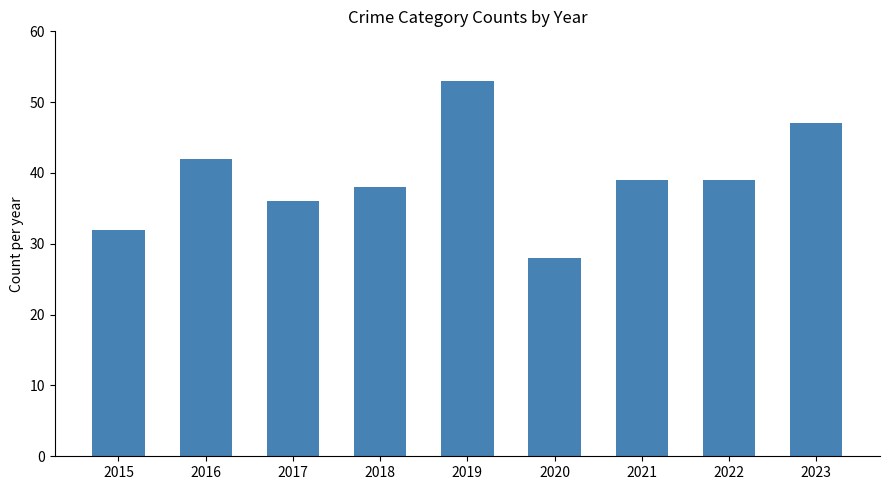

What is the smallest value displayed?

28